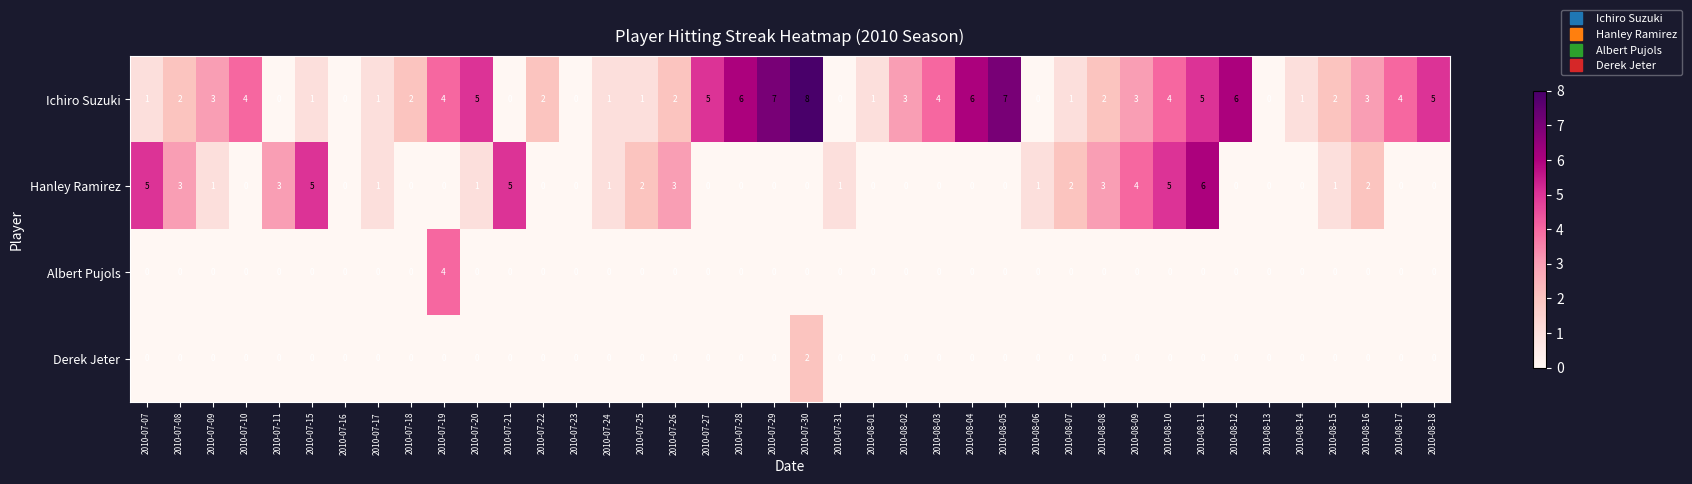

Count the number of data series in this chart.

4